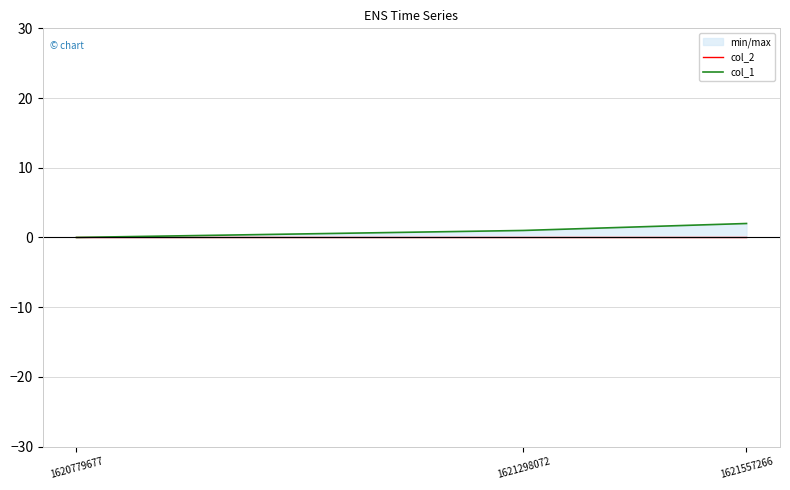

Which category has the highest value in the col_2 series?

1620779677